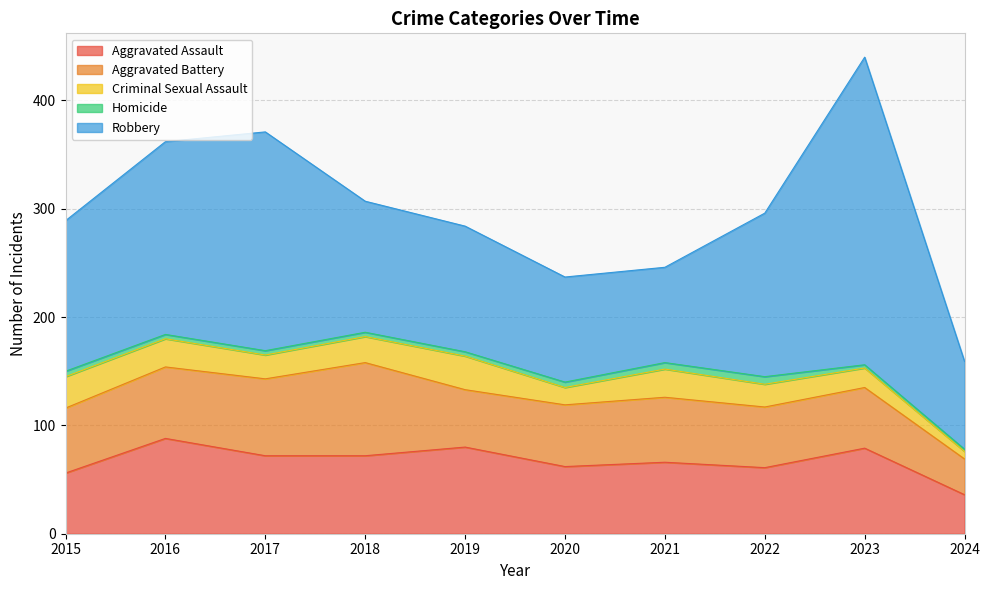

What is the difference between the Robbery values at 2022 and 2016?

27